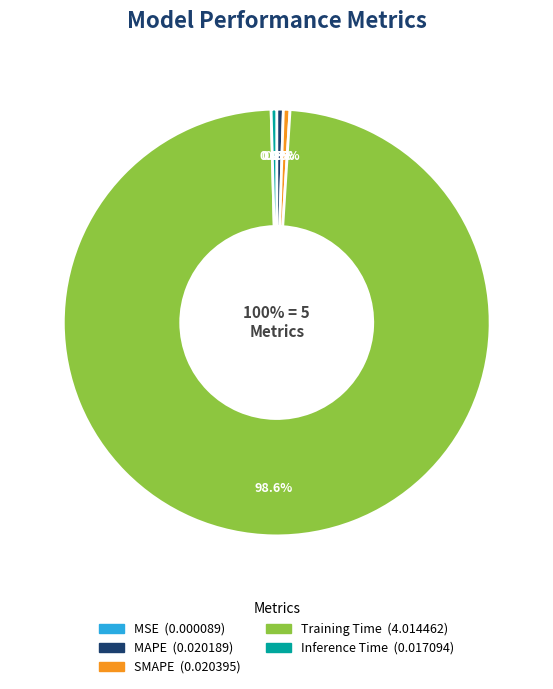

Which has a higher value, SMAPE or Inference Time?

SMAPE